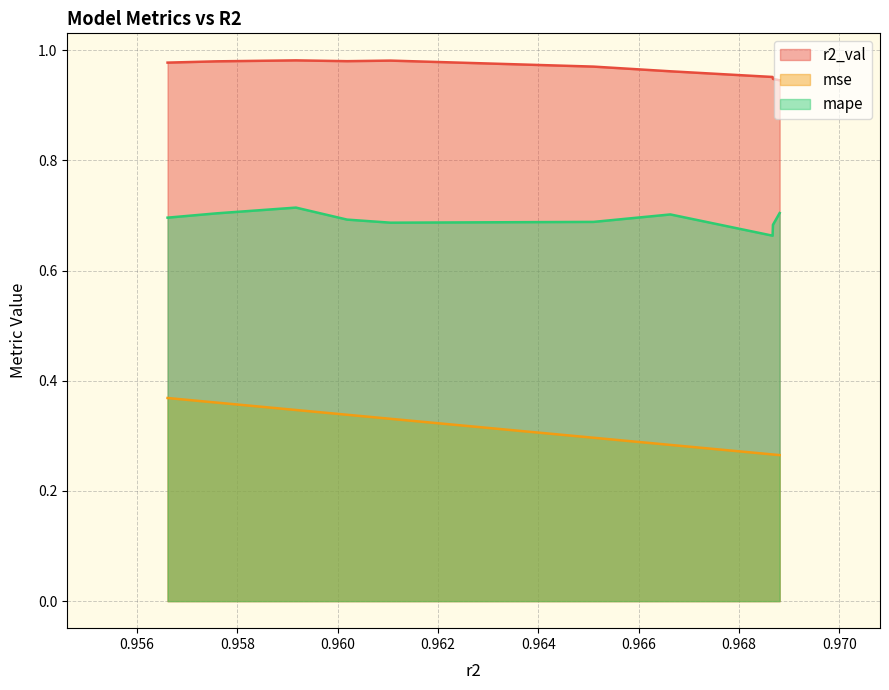

Which series has the largest total across all categories?

r2_val